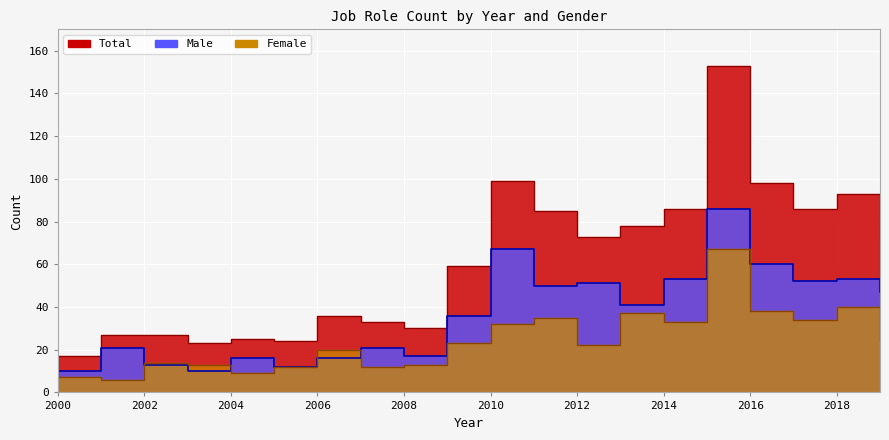

How many intersections are there between Male and Female?

3